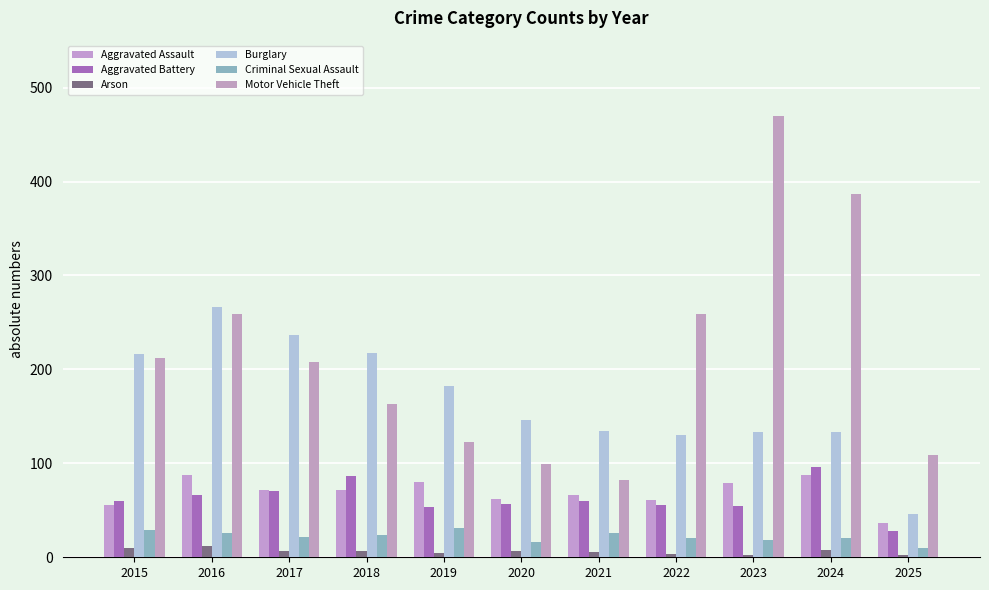

Reading left to right, list all the values displayed in this chart.

Aggravated Assault: 2015=56	2016=88	2017=72	2018=72	2019=80	2020=62	2021=66	2022=61	2023=79	2024=88	2025=37
Aggravated Battery: 2015=60	2016=66	2017=71	2018=86	2019=53	2020=57	2021=60	2022=56	2023=55	2024=96	2025=28
Arson: 2015=10	2016=12	2017=7	2018=7	2019=5	2020=7	2021=6	2022=3	2023=2	2024=8	2025=2
Burglary: 2015=216	2016=266	2017=237	2018=218	2019=182	2020=146	2021=134	2022=130	2023=133	2024=133	2025=46
Criminal Sexual Assault: 2015=29	2016=26	2017=22	2018=24	2019=31	2020=16	2021=26	2022=21	2023=18	2024=20	2025=10
Motor Vehicle Theft: 2015=212	2016=259	2017=208	2018=163	2019=123	2020=99	2021=82	2022=259	2023=470	2024=387	2025=109